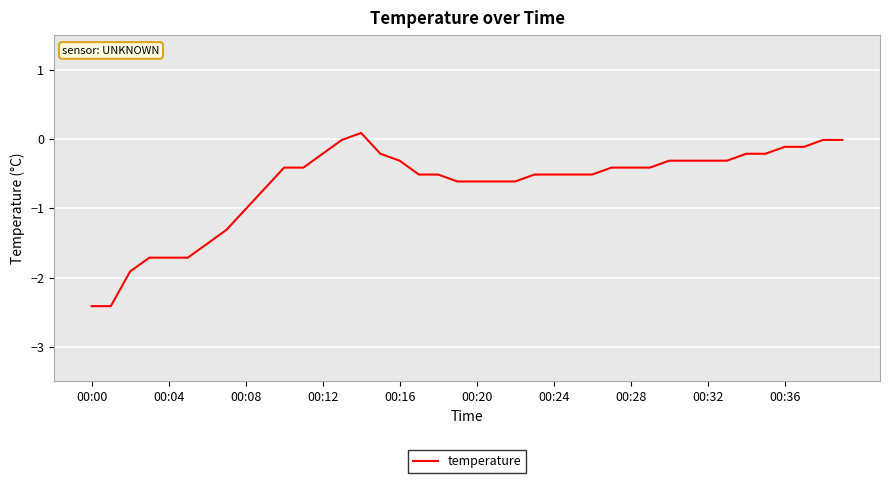

What is the smallest value displayed?

-2.4